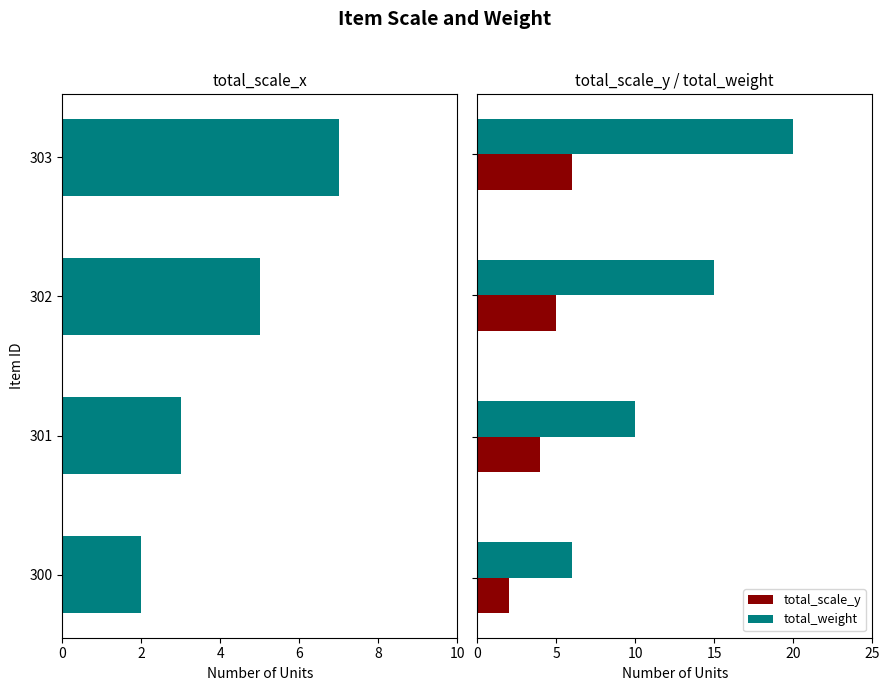

What is the highest value of the total_scale_y series?

6